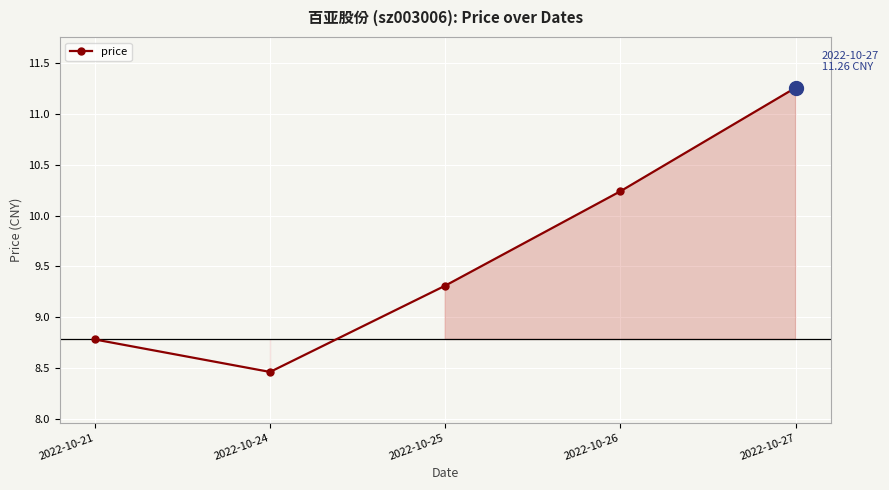

Is it true that the value at 2022-10-25 is 5.1?

False